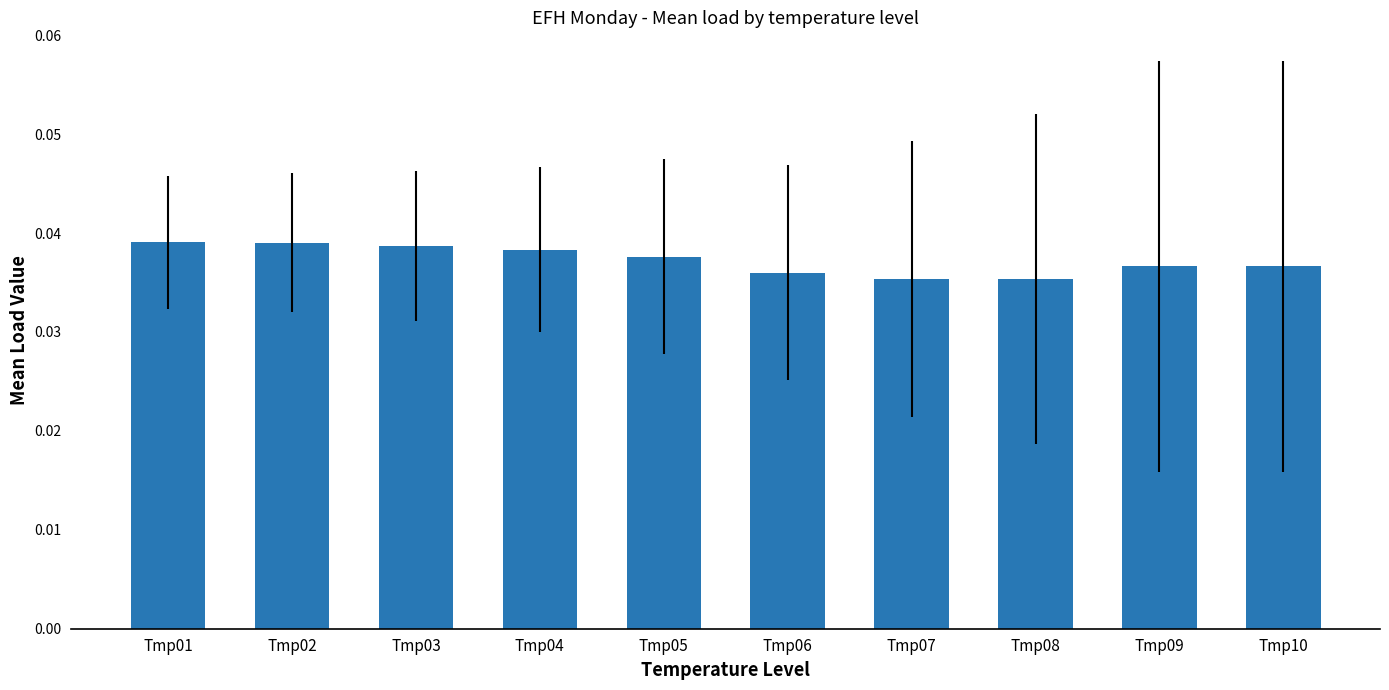

Which has a higher value, Tmp02 or Tmp07?

Tmp02